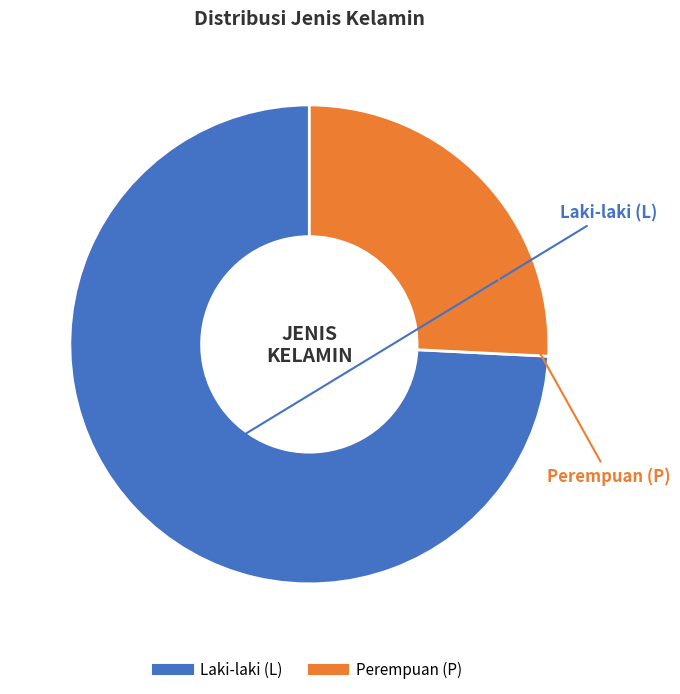

To the nearest percent, what is the average slice percentage?

50%